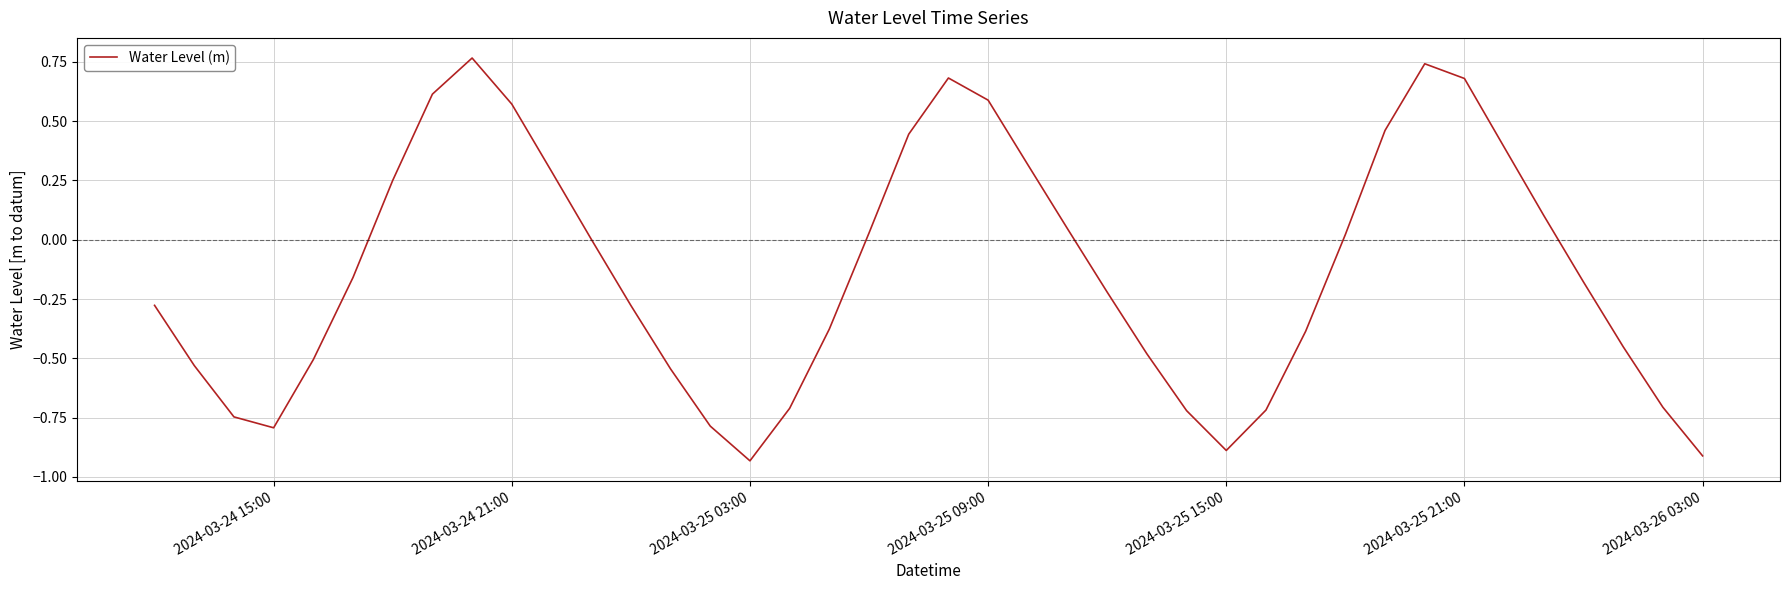

Does the chart have visible grid lines?

Yes